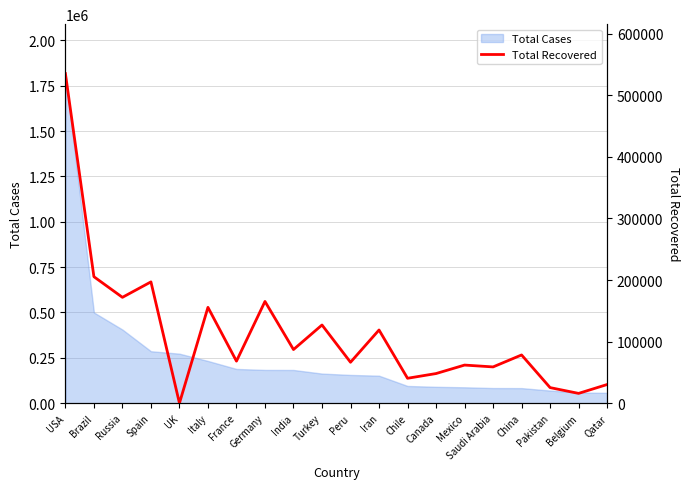

Rank the categories by value from lowest to highest.

UK, Belgium, Pakistan, Qatar, Chile, Canada, Saudi Arabia, Mexico, Peru, France, China, India, Iran, Turkey, Italy, Germany, Russia, Spain, Brazil, USA